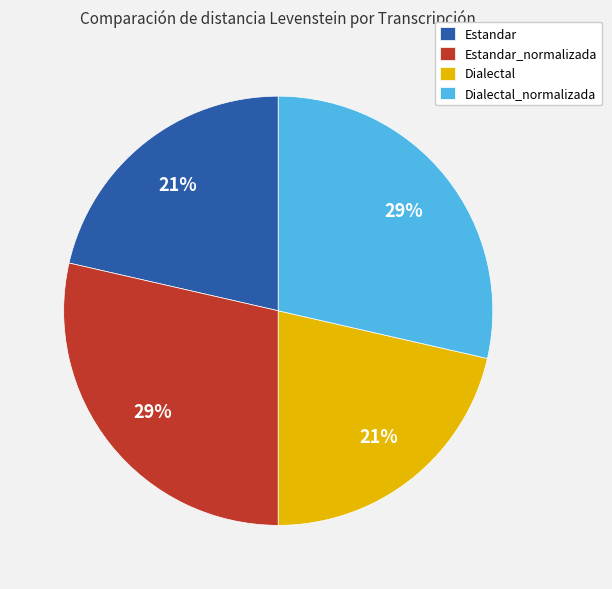

Between Dialectal_normalizada and Estandar, which is larger?

Dialectal_normalizada